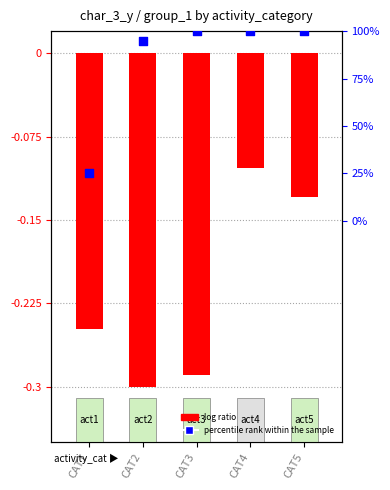

Which series contains the lowest Y value?

log ratio